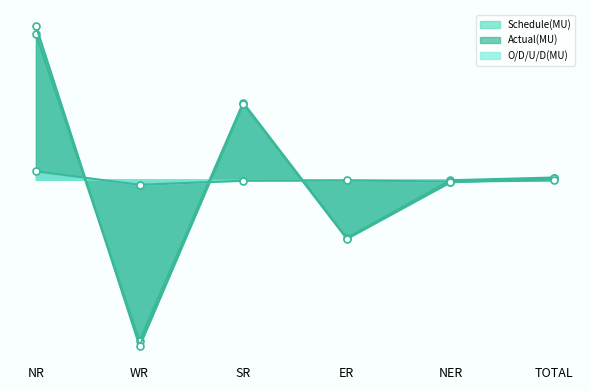

Which series ends up on top after the final intersection of Schedule(MU) and Actual(MU)?

Schedule(MU)